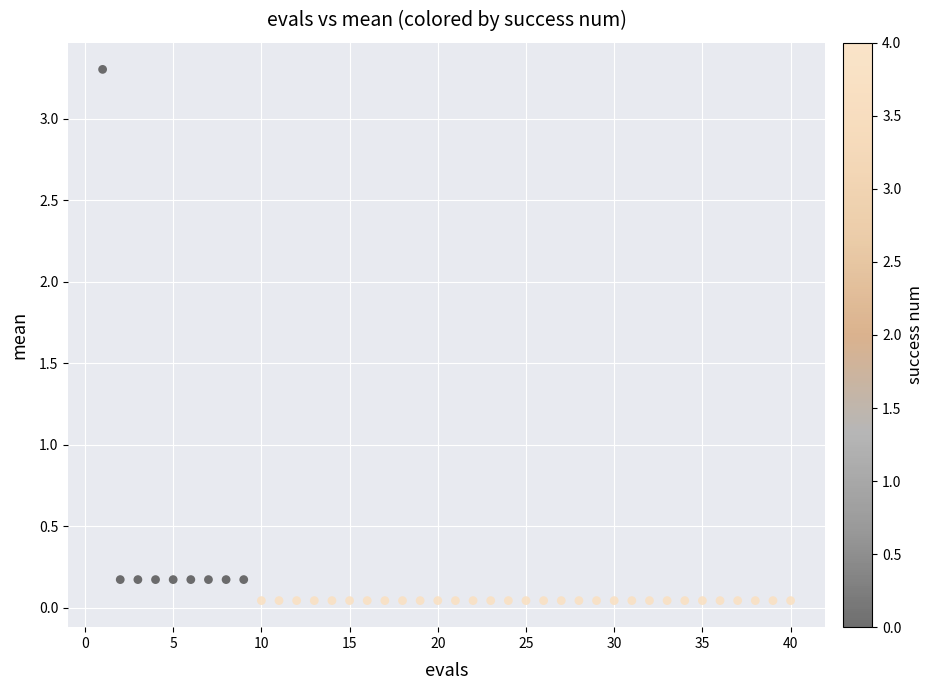

What is the range of Y values (max minus min)?

3.3